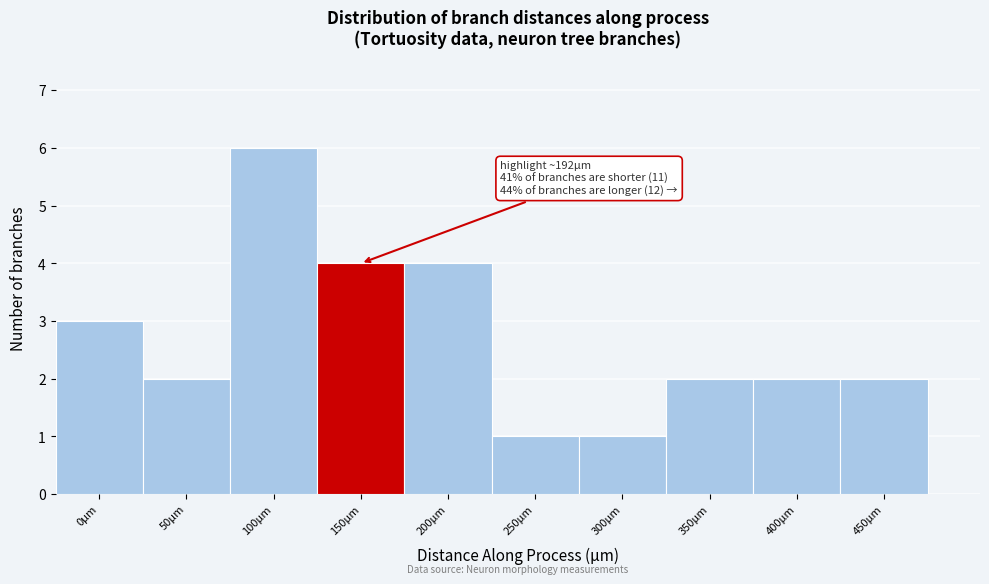

Reading left to right, what are all the values shown in this chart?

3	2	6	4	4	1	1	2	2	2